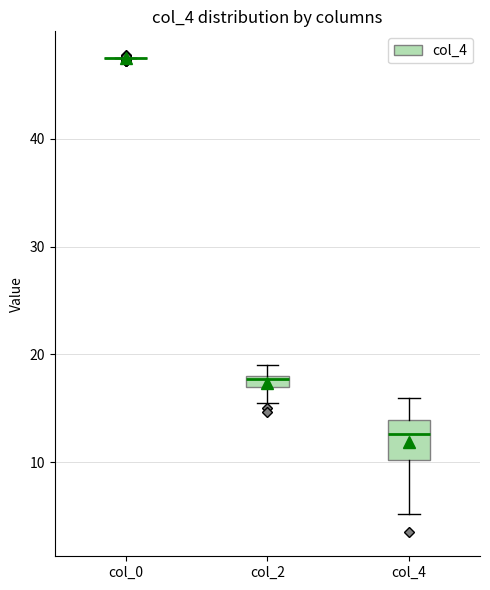

Comparing the boxes themselves (not the whiskers), which one is the tallest?

col_4